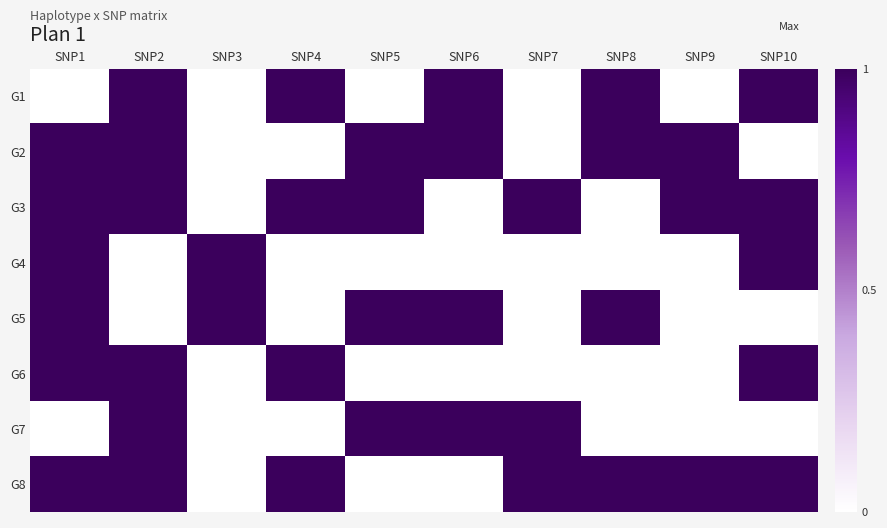

List the series in order of their peak value, highest first.

G1, G2, G3, G4, G5, G6, G7, G8